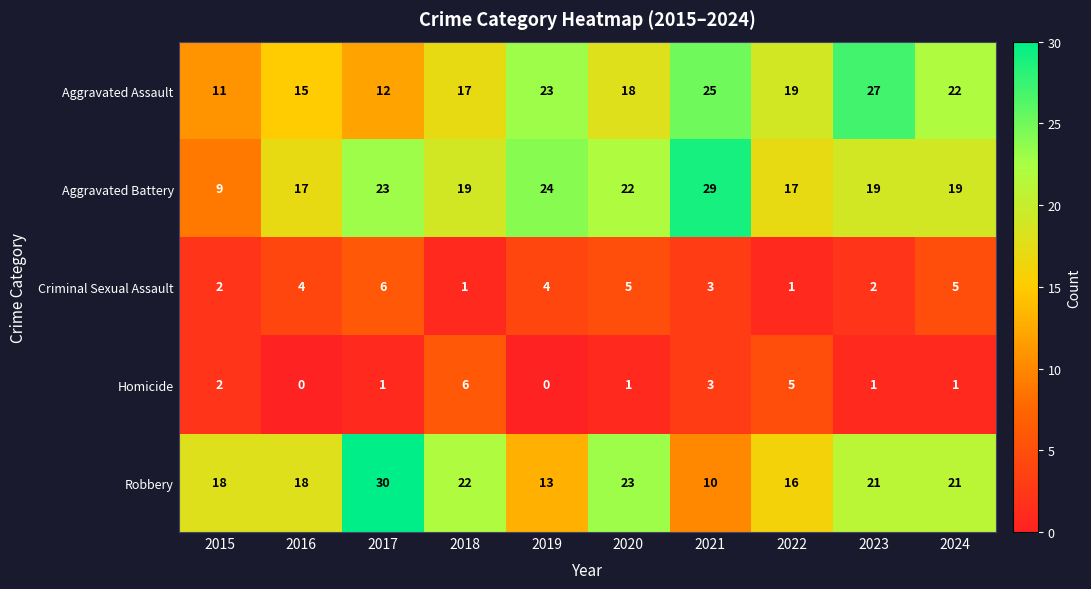

Read the Criminal Sexual Assault value at 2021.

3